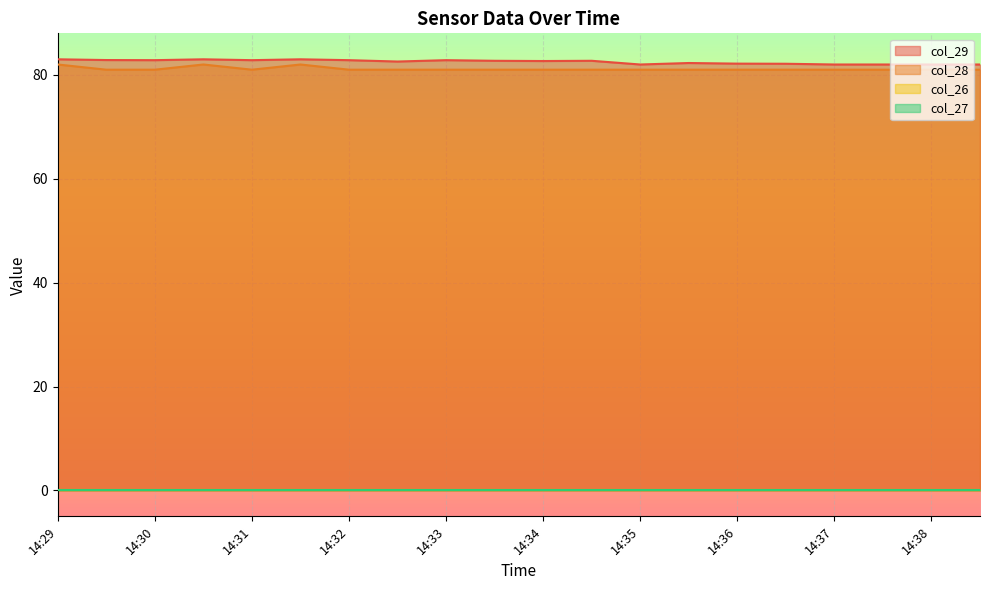

At which category is the sum across all series the highest?

14:29